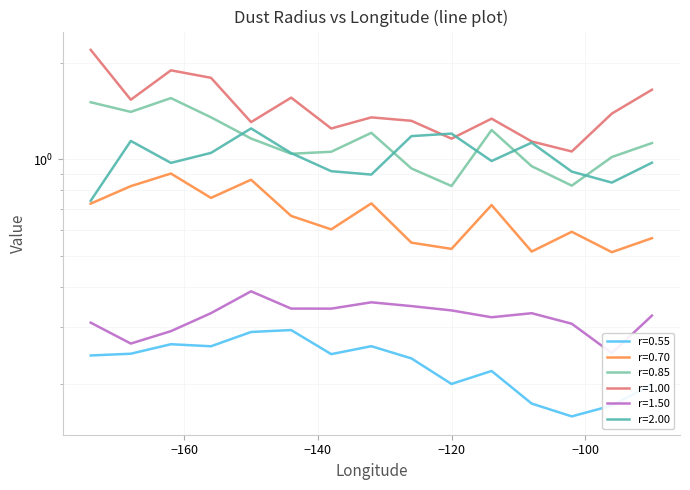

Which series has the widest spread of values?

r=1.00